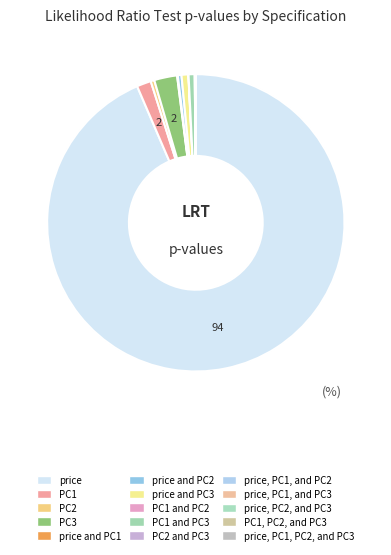

True or false: PC2 and PC3 accounts for 1% of the total.

False